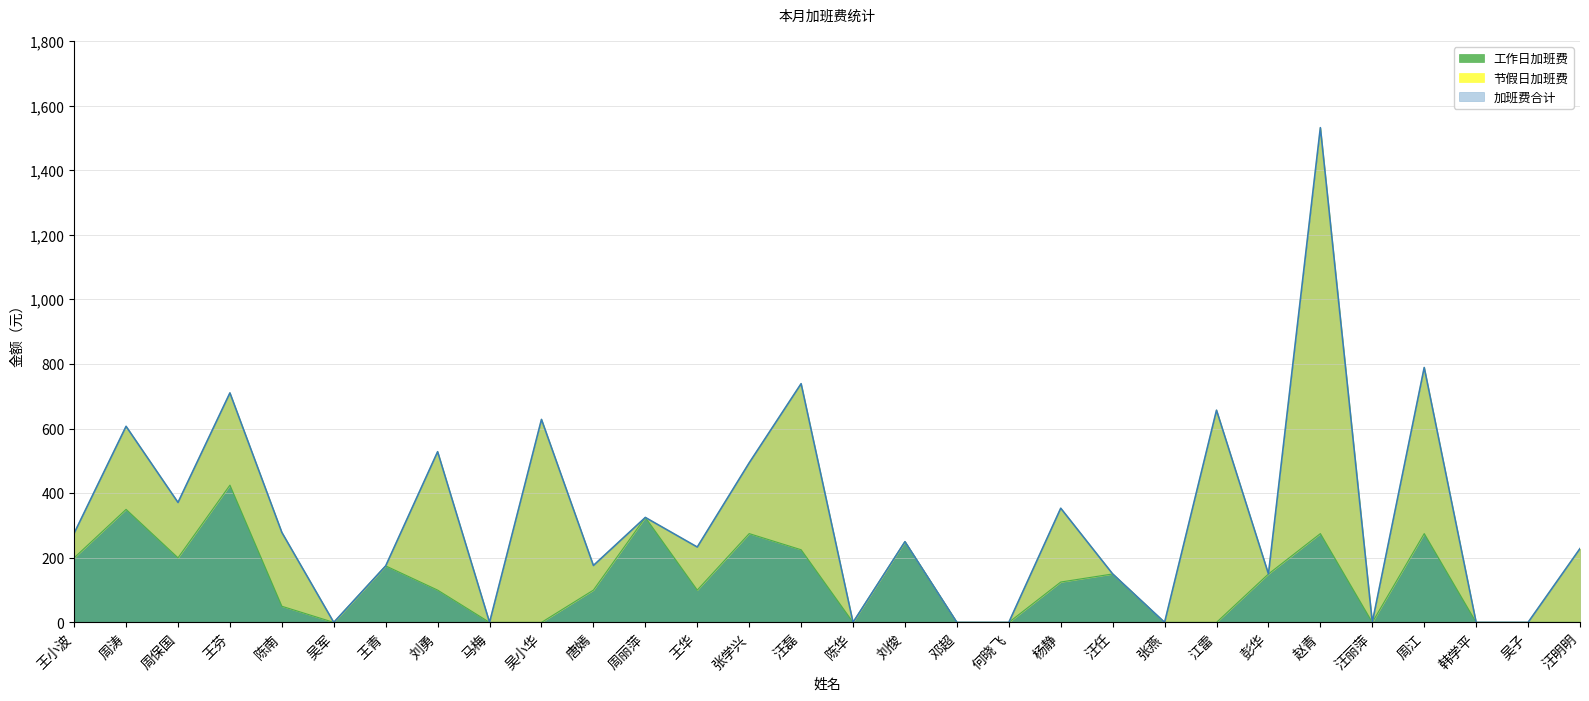

Which series changed the most between 周保国 and 吴军?

加班费合计